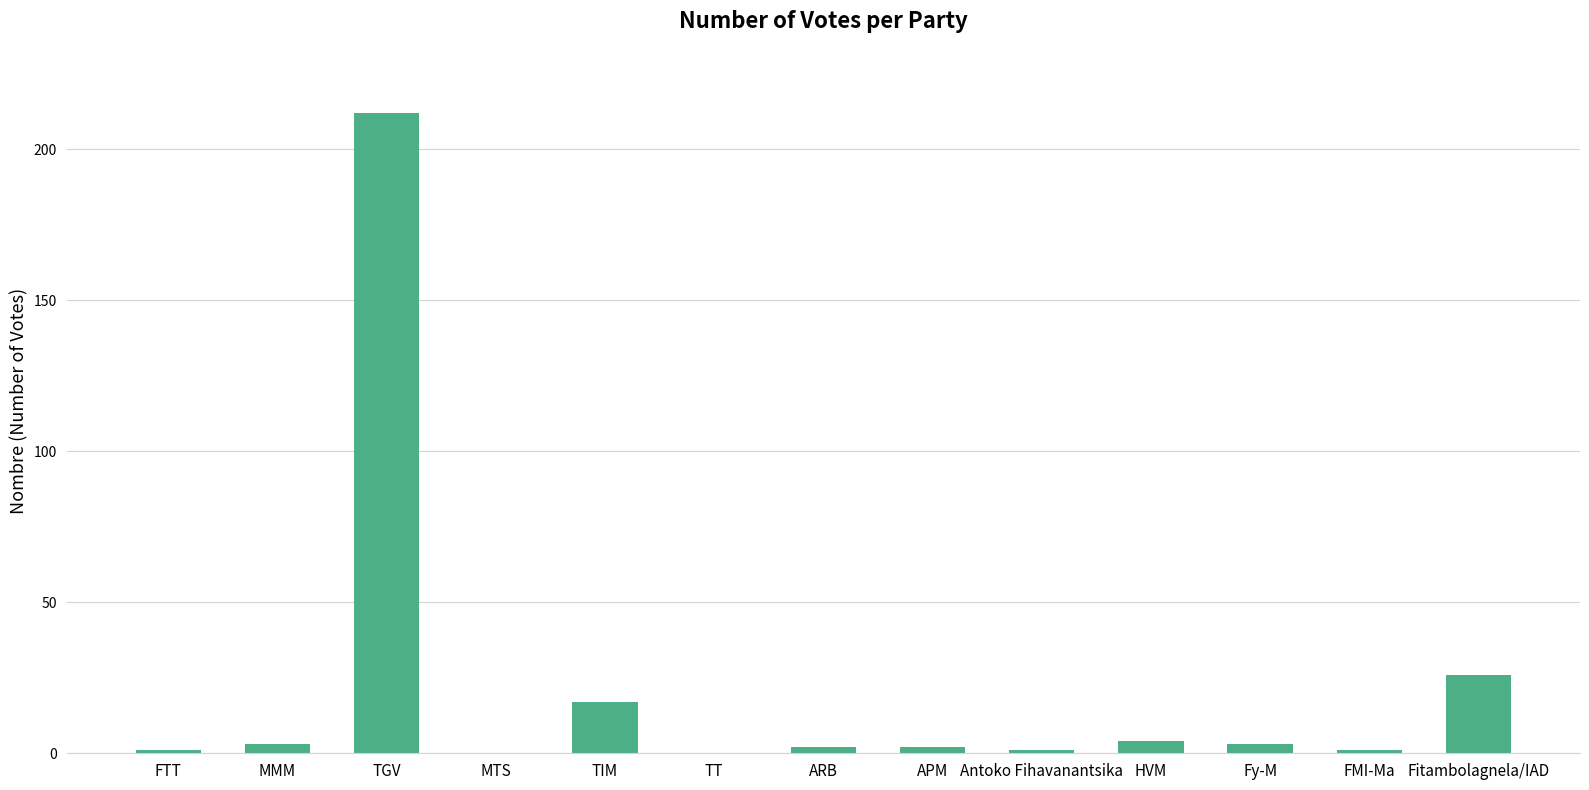

The value at TGV is 332. True or false?

False